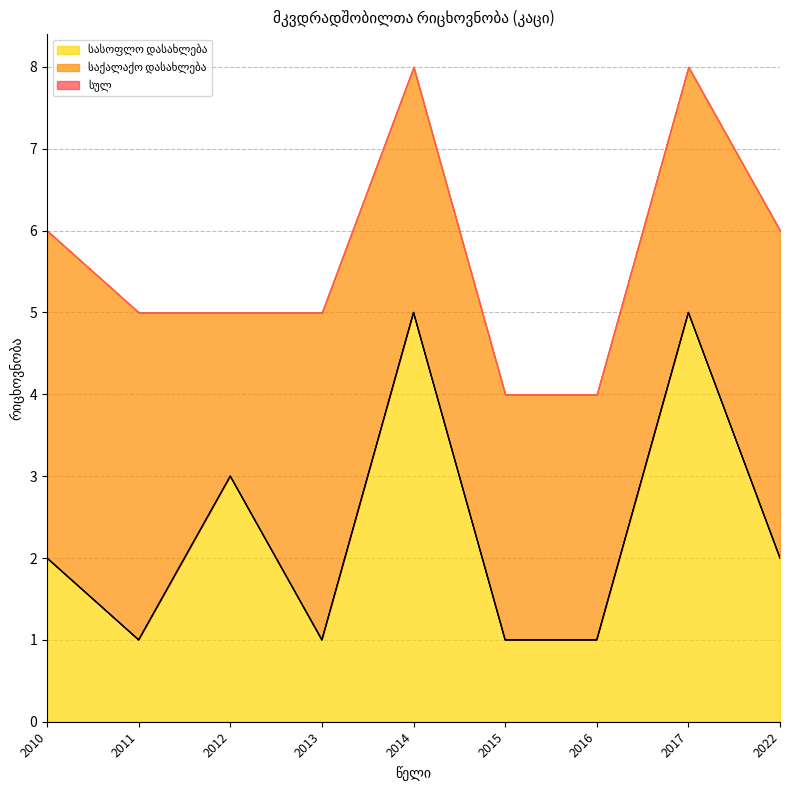

True or false: საქალაქო დასახლება and სულ intersect in this chart.

False